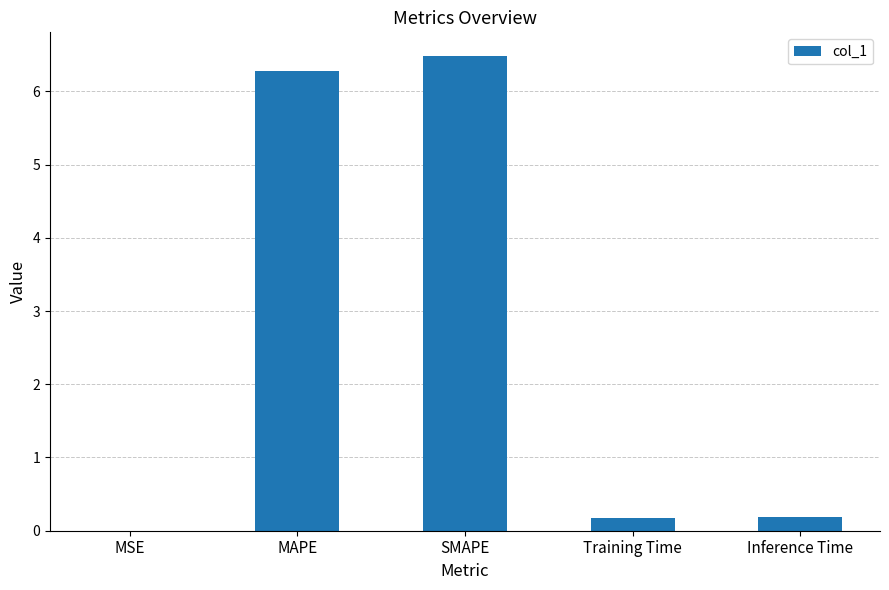

Approximately how many times larger is the value at MAPE compared to SMAPE?

1.0